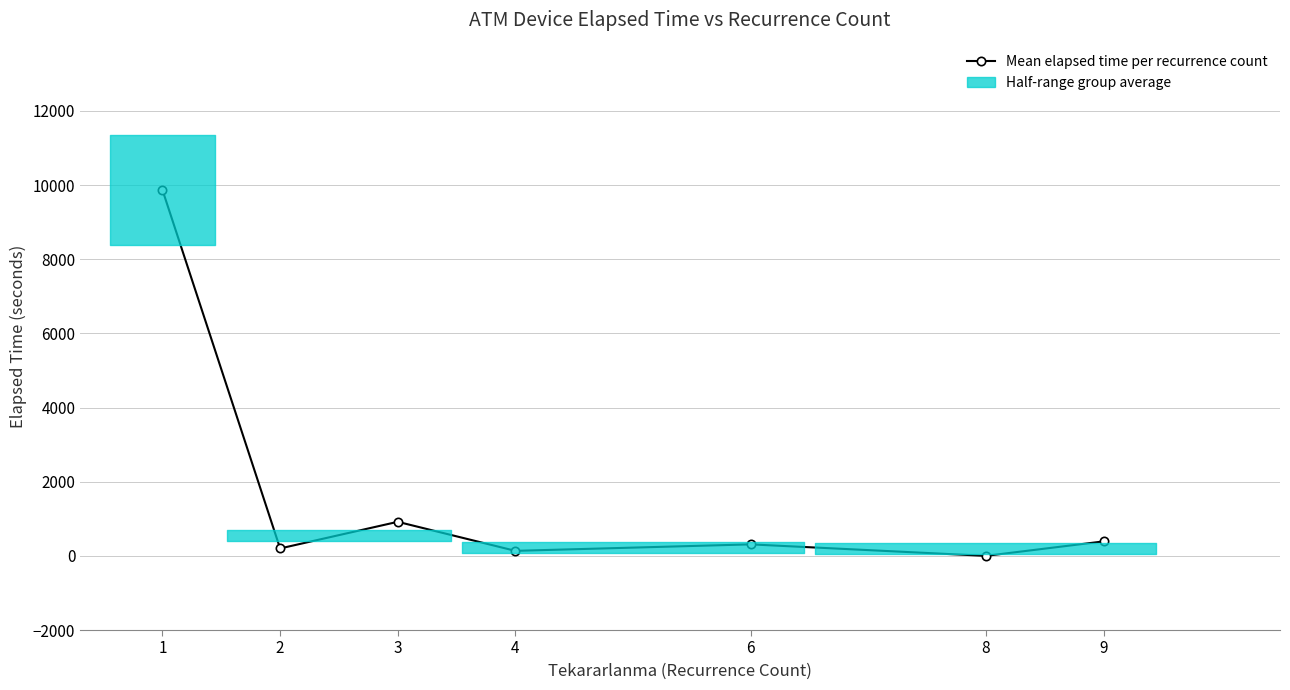

Does the chart contain stacked bars?

No